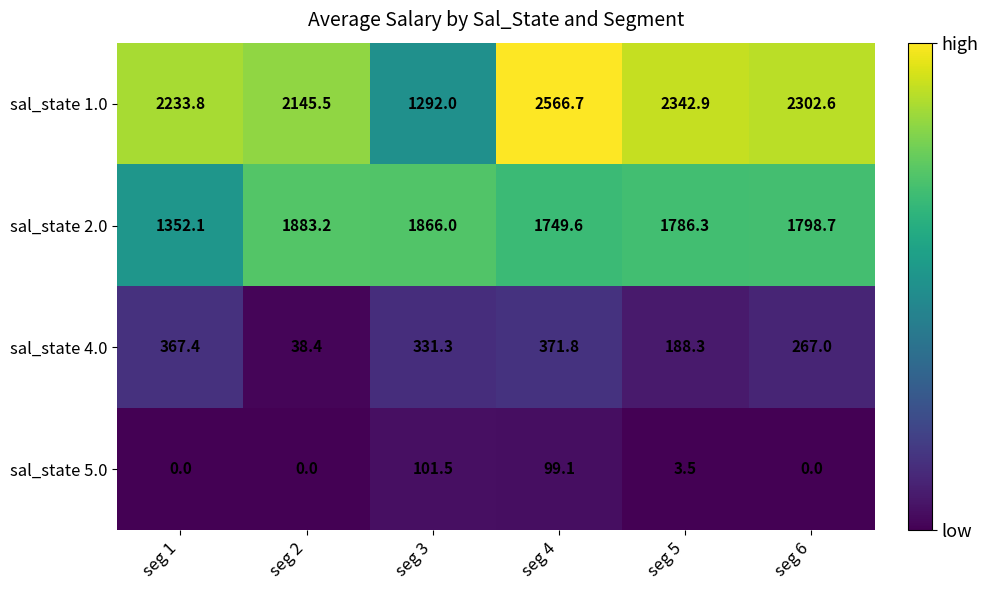

How many values in the sal_state 5.0 series exceed 3?

3